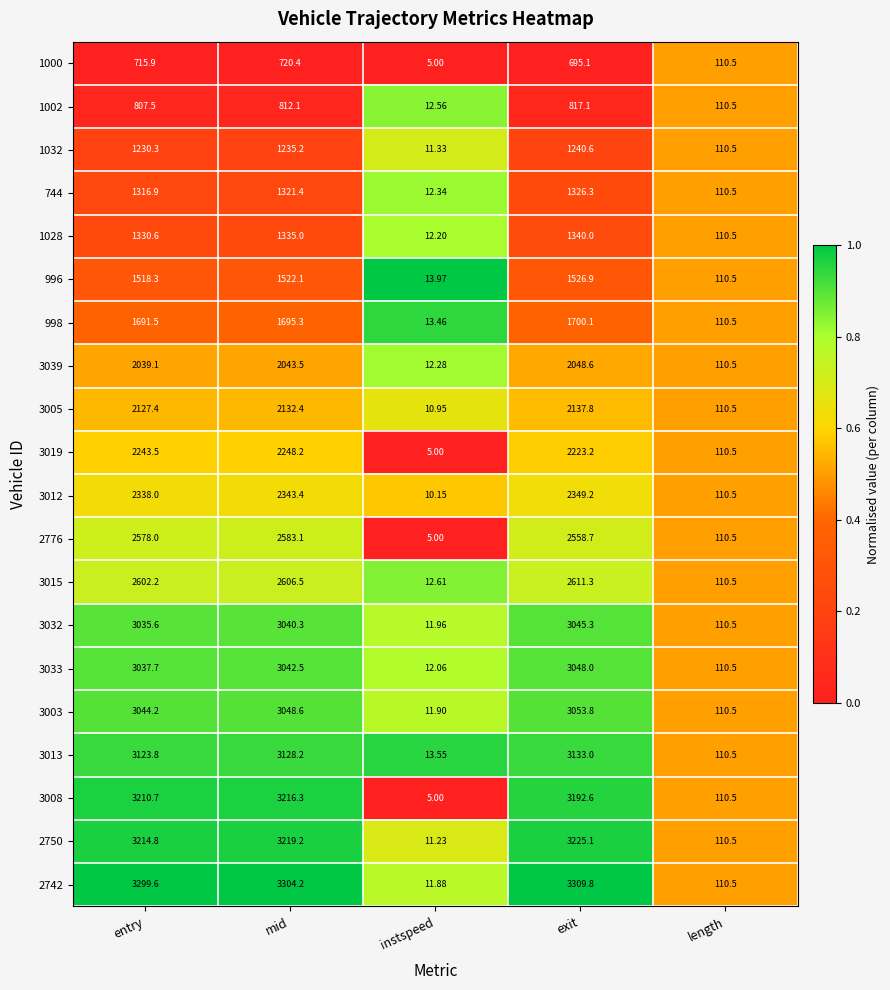

At which category does the chart reach its peak across all series?

exit